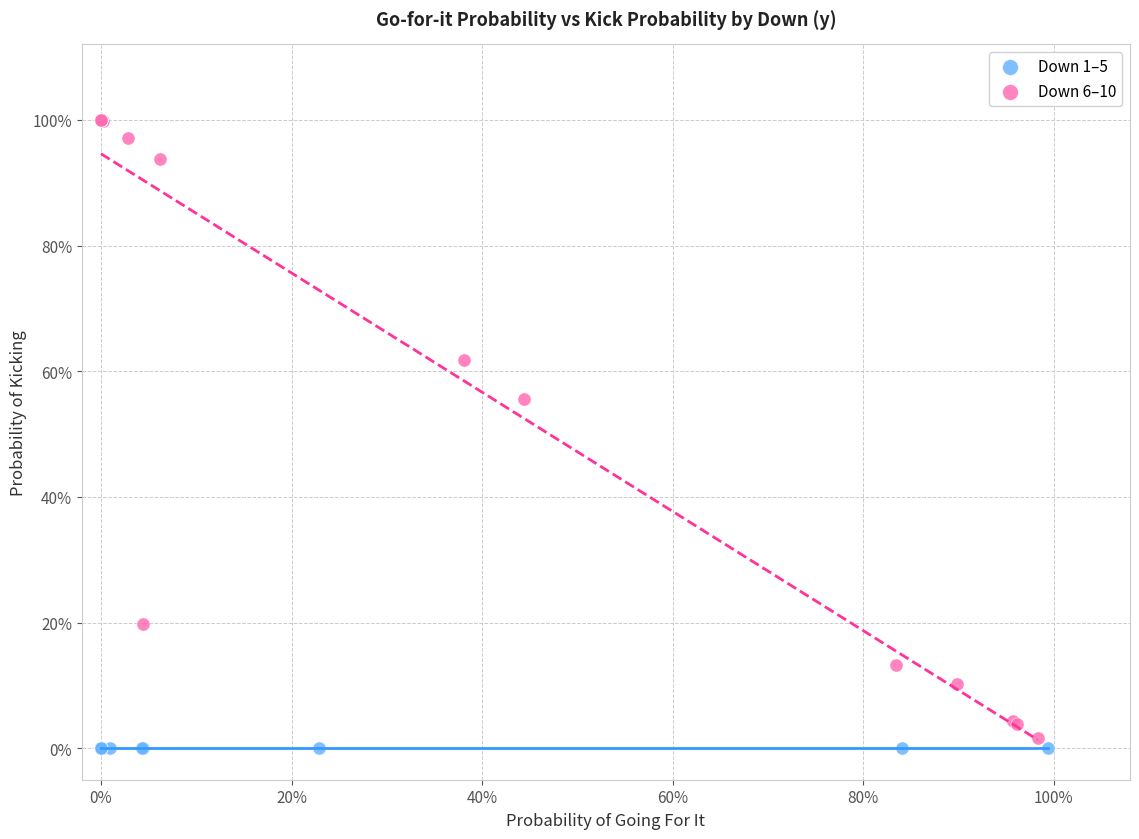

Which series reaches the minimum Y coordinate?

Down 1–5